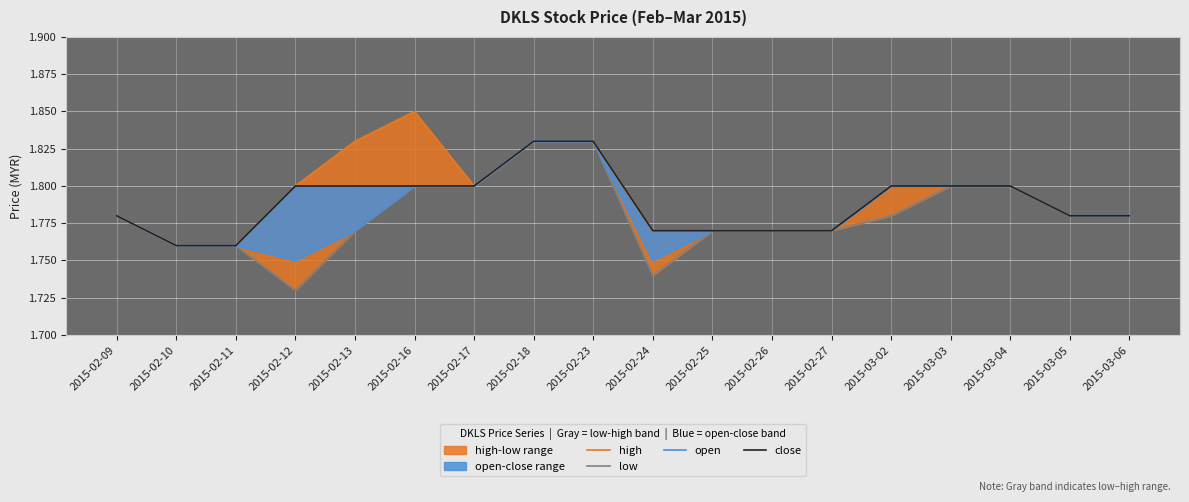

Reading right to left, what are all the values shown in this chart?

high: 2015-03-06=1.8	2015-03-05=1.8	2015-03-04=1.8	2015-03-03=1.8	2015-03-02=1.8	2015-02-27=1.8	2015-02-26=1.8	2015-02-25=1.8	2015-02-24=1.8	2015-02-23=1.8	2015-02-18=1.8	2015-02-17=1.8	2015-02-16=1.9	2015-02-13=1.8	2015-02-12=1.8	2015-02-11=1.8	2015-02-10=1.8	2015-02-09=1.8
low: 2015-03-06=1.8	2015-03-05=1.8	2015-03-04=1.8	2015-03-03=1.8	2015-03-02=1.8	2015-02-27=1.8	2015-02-26=1.8	2015-02-25=1.8	2015-02-24=1.7	2015-02-23=1.8	2015-02-18=1.8	2015-02-17=1.8	2015-02-16=1.8	2015-02-13=1.8	2015-02-12=1.7	2015-02-11=1.8	2015-02-10=1.8	2015-02-09=1.8
open: 2015-03-06=1.8	2015-03-05=1.8	2015-03-04=1.8	2015-03-03=1.8	2015-03-02=1.8	2015-02-27=1.8	2015-02-26=1.8	2015-02-25=1.8	2015-02-24=1.8	2015-02-23=1.8	2015-02-18=1.8	2015-02-17=1.8	2015-02-16=1.8	2015-02-13=1.8	2015-02-12=1.8	2015-02-11=1.8	2015-02-10=1.8	2015-02-09=1.8
close: 2015-03-06=1.8	2015-03-05=1.8	2015-03-04=1.8	2015-03-03=1.8	2015-03-02=1.8	2015-02-27=1.8	2015-02-26=1.8	2015-02-25=1.8	2015-02-24=1.8	2015-02-23=1.8	2015-02-18=1.8	2015-02-17=1.8	2015-02-16=1.8	2015-02-13=1.8	2015-02-12=1.8	2015-02-11=1.8	2015-02-10=1.8	2015-02-09=1.8